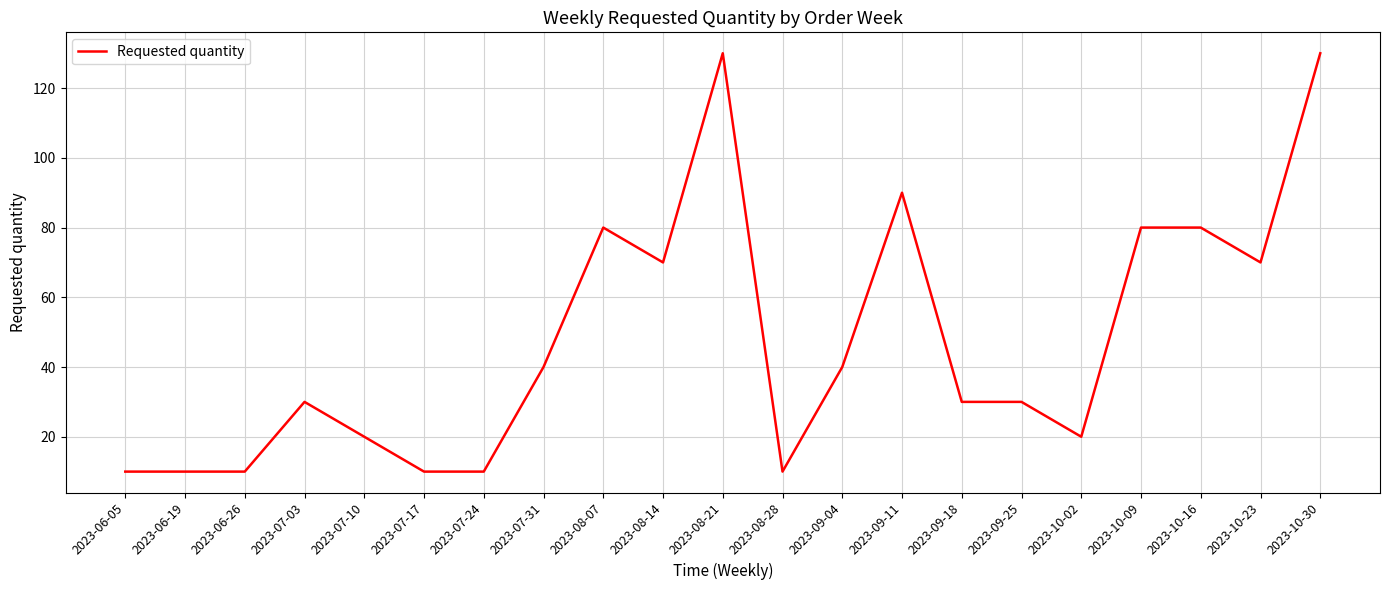

The chart shows a value of 41 at 2023-07-03. True or false?

False